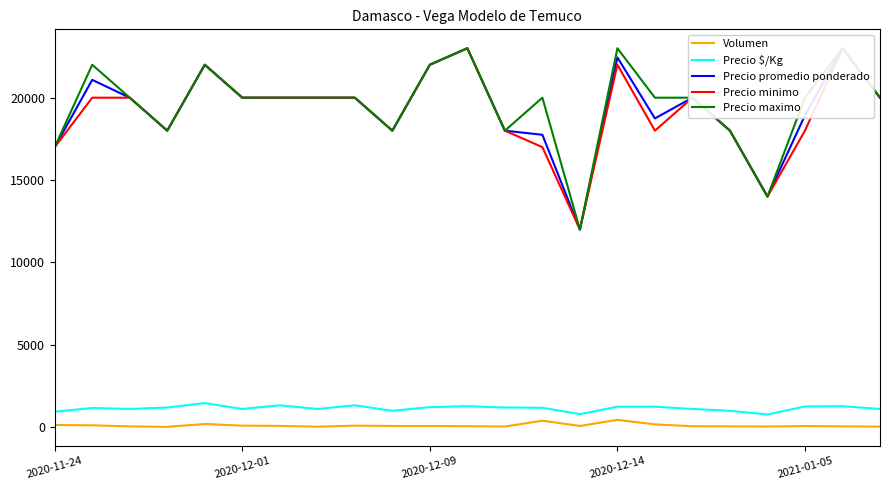

At which category does the chart reach its peak across all series?

11